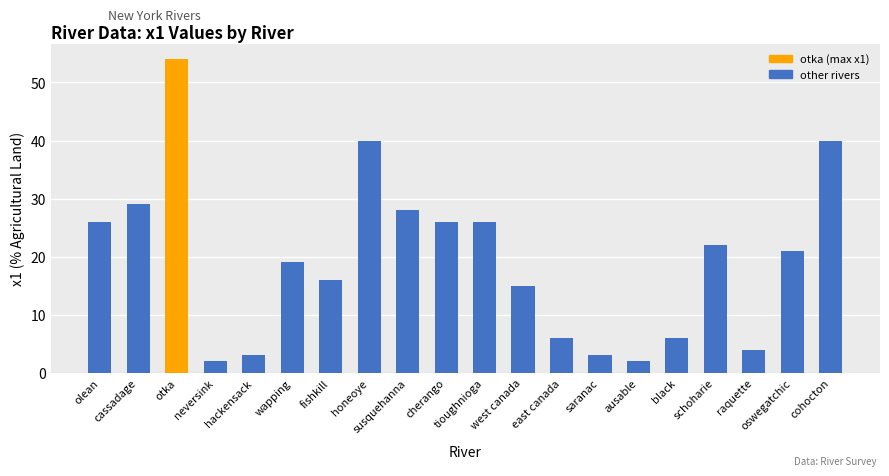

How many bars are there in total?

20